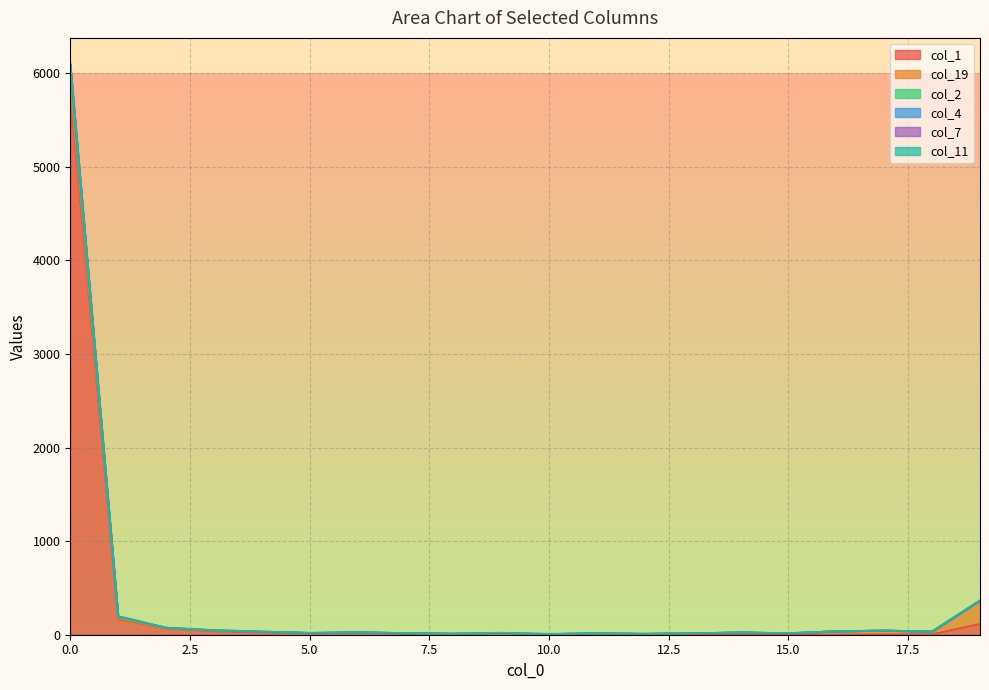

How many lines are shown in the chart?

6